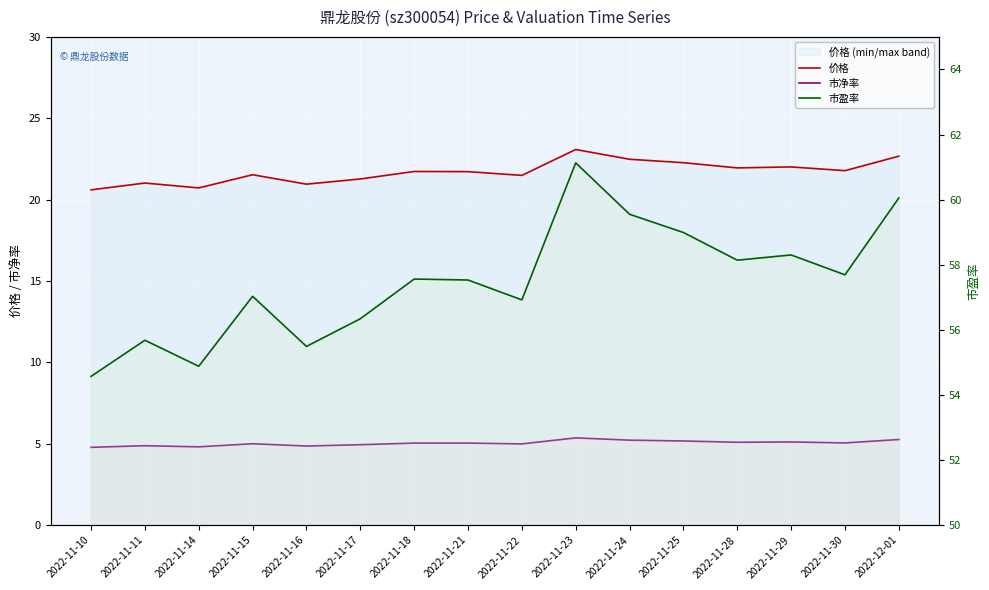

Rank the series by their maximum value, from highest to lowest.

市盈率, 价格, 市净率